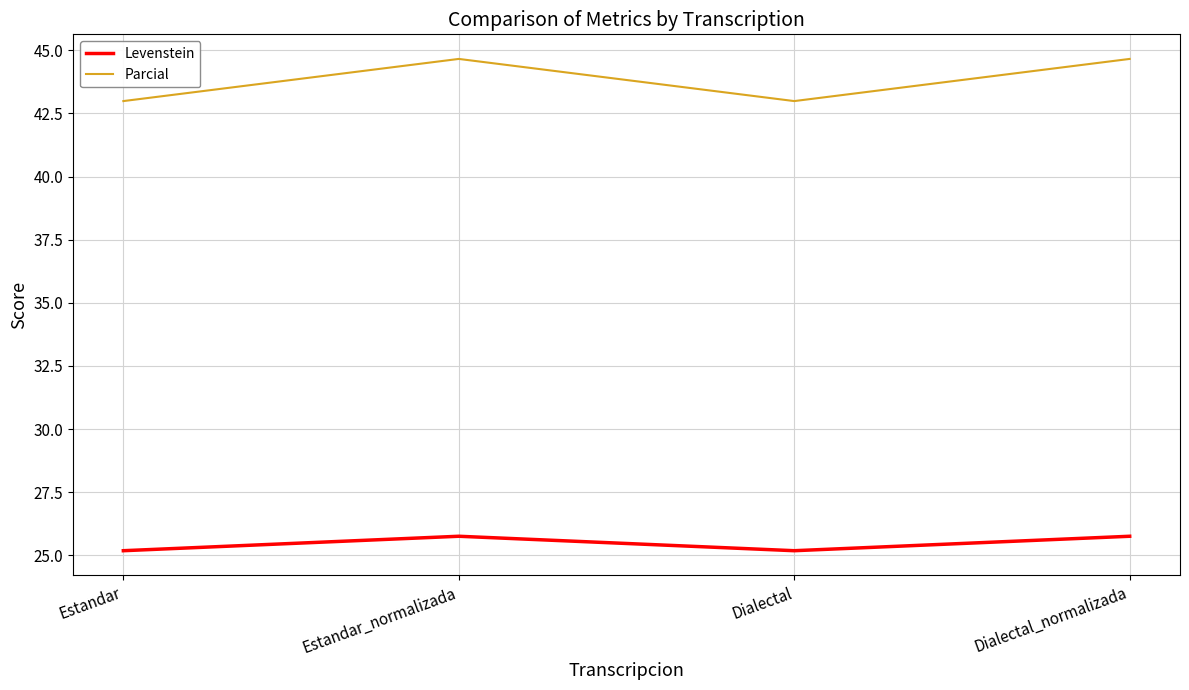

Rank the series by their maximum value, from lowest to highest.

Levenstein, Parcial